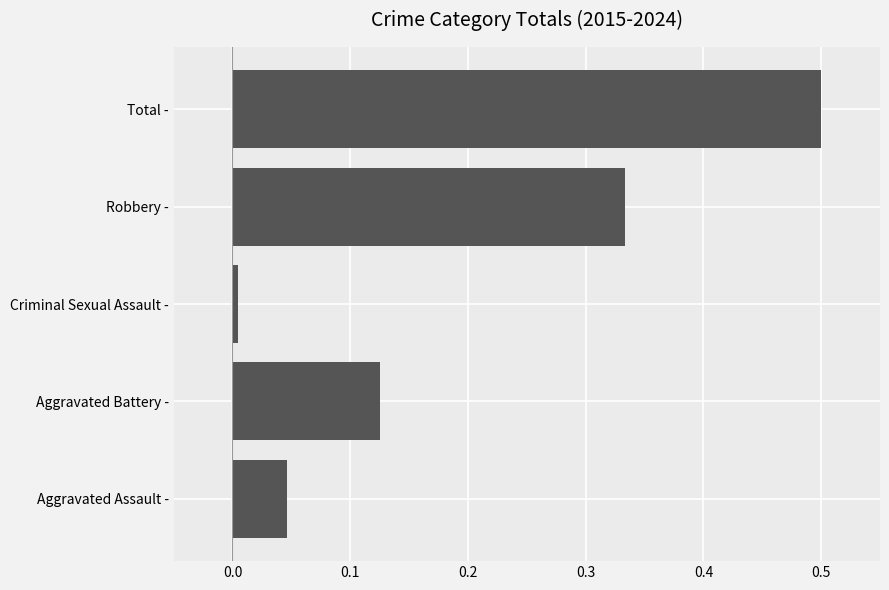

How many data points does each series have?

5